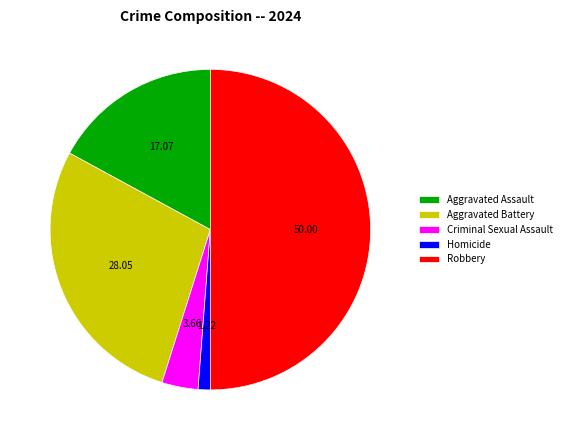

Which has a higher value, Aggravated Assault or Criminal Sexual Assault?

Aggravated Assault